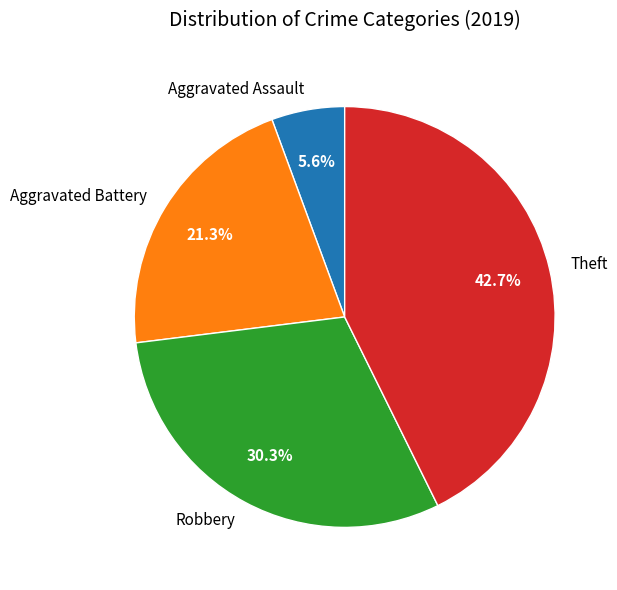

To the nearest percent, what portion does Aggravated Battery represent?

21%